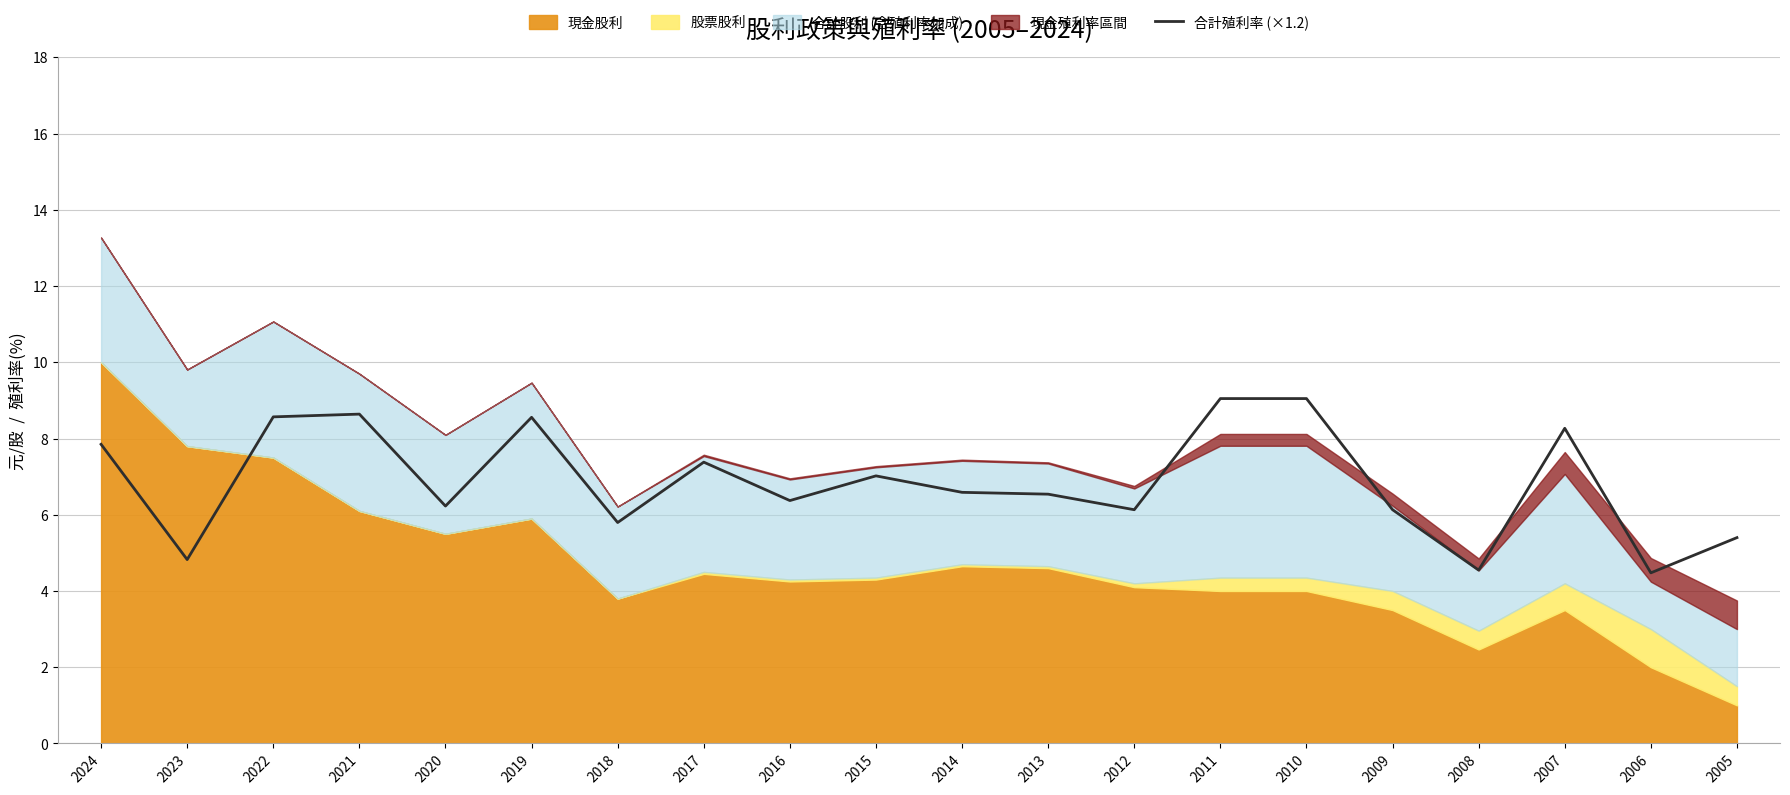

The 合計殖利率 (×1.2) series shows 6.5 at 2013. True or false?

True